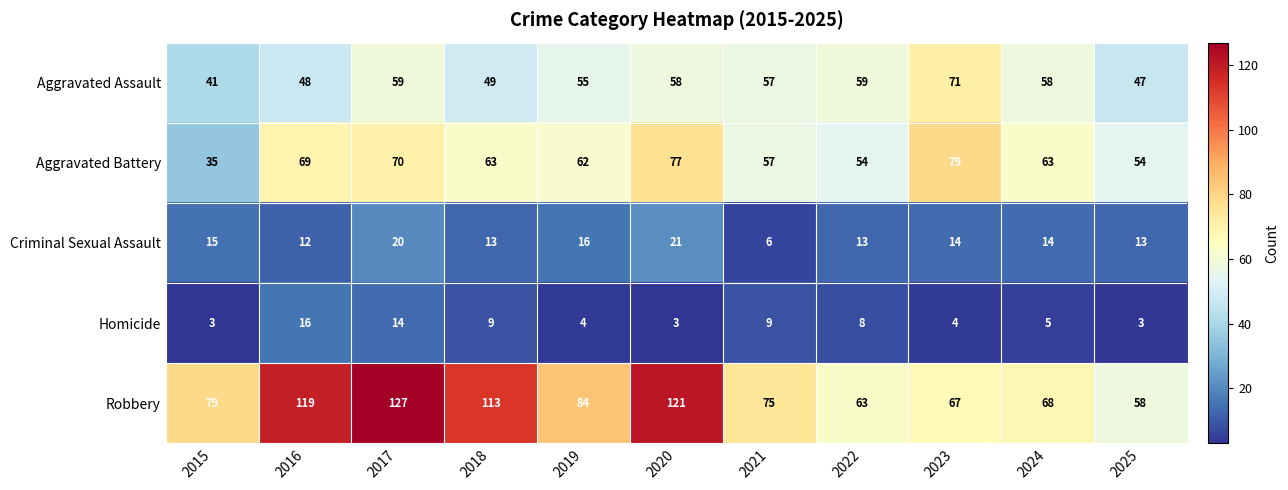

At which category does the chart reach its peak across all series?

2017